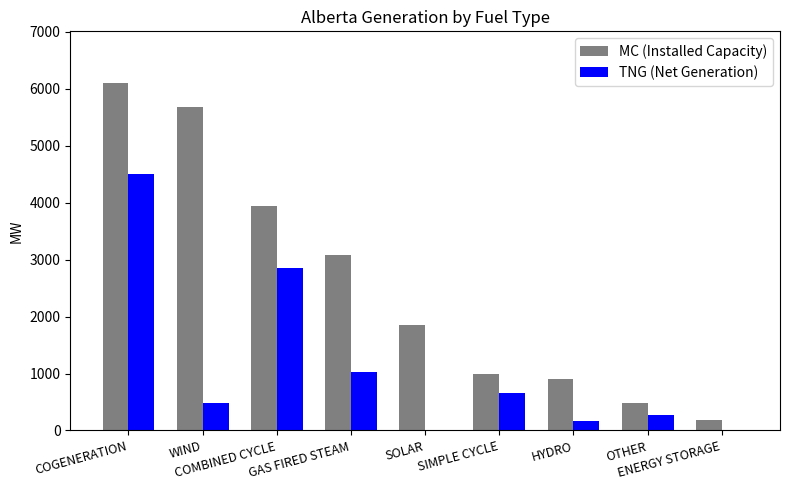

Which series has the largest total across all categories?

MC (Installed Capacity)